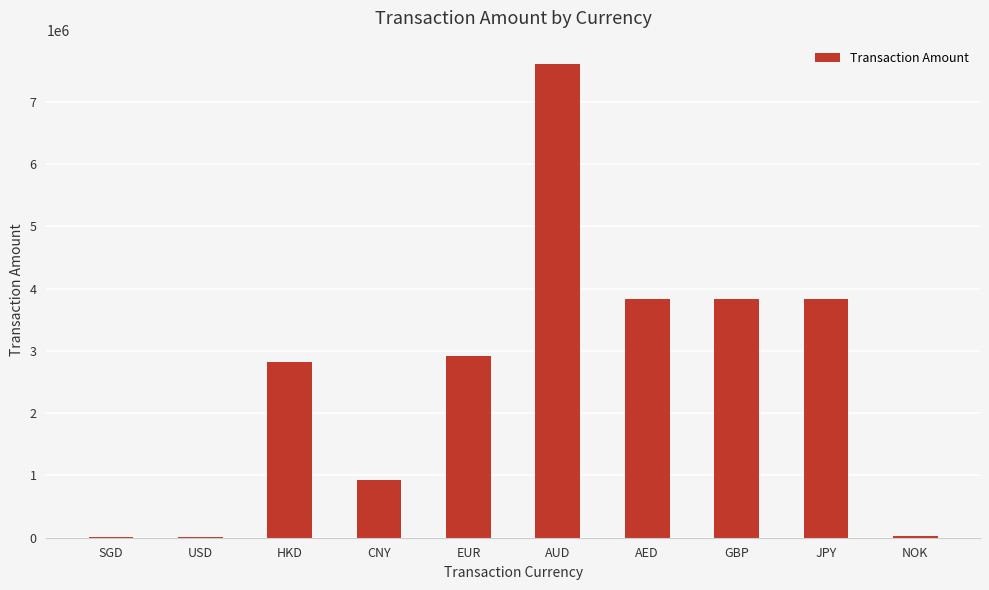

Between GBP and HKD, which is larger?

GBP